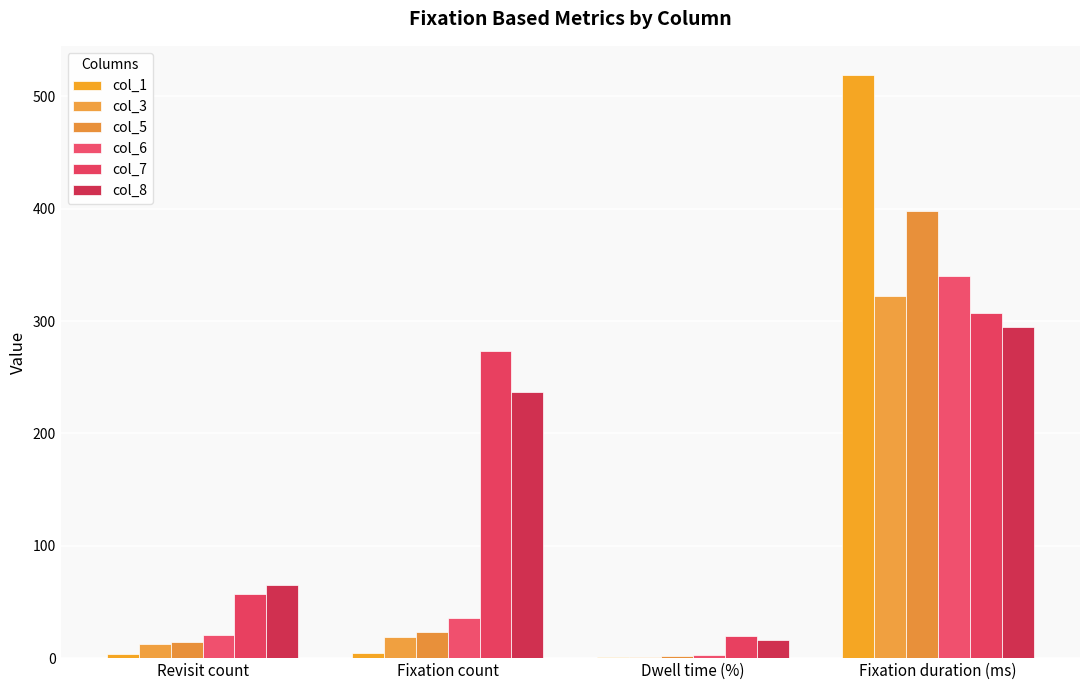

At which label does col_6 reach its peak?

Fixation duration (ms)